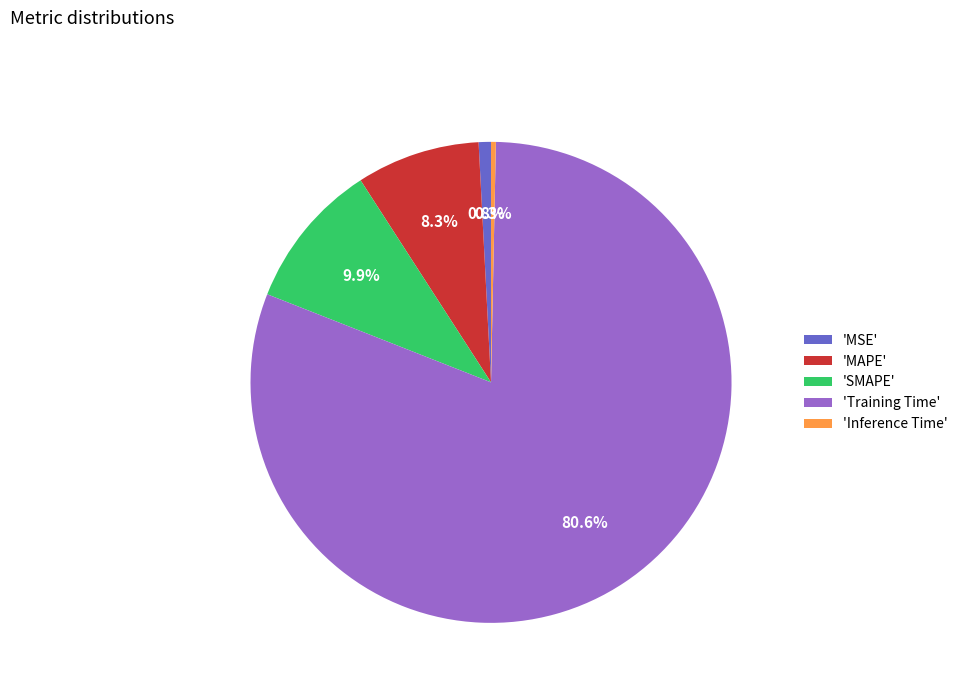

Combined, do 'MAPE' and 'MSE' account for over 50%?

No